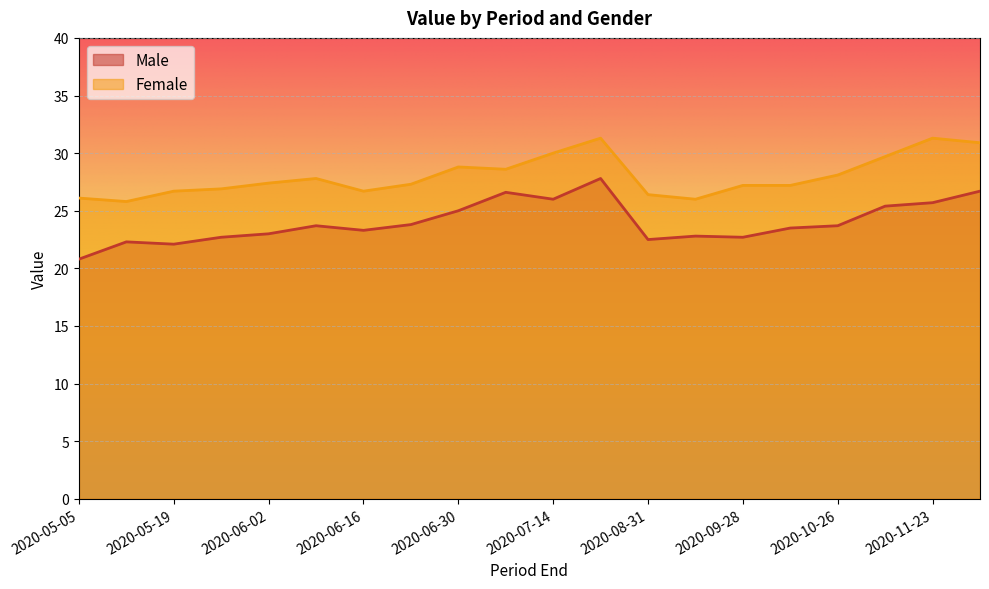

How many data points in Male are less than 23?

7